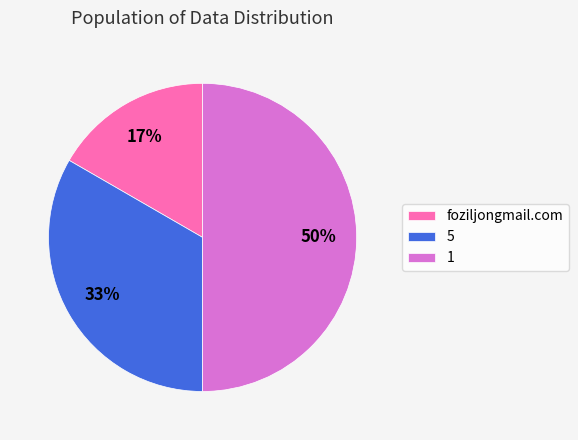

Is it true that 5 is 44% of the pie?

False